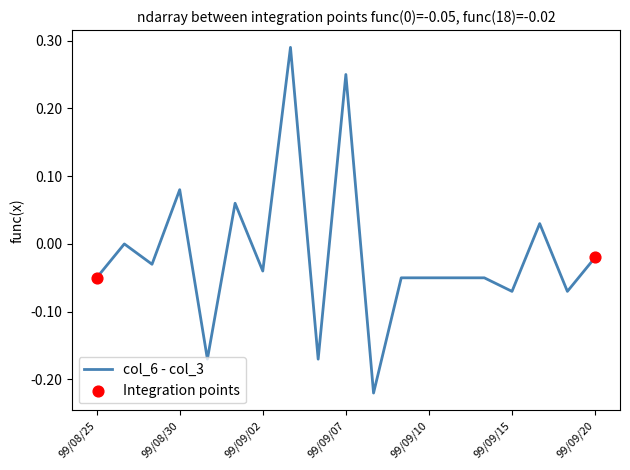

What is the difference between the maximum and minimum values?

0.5